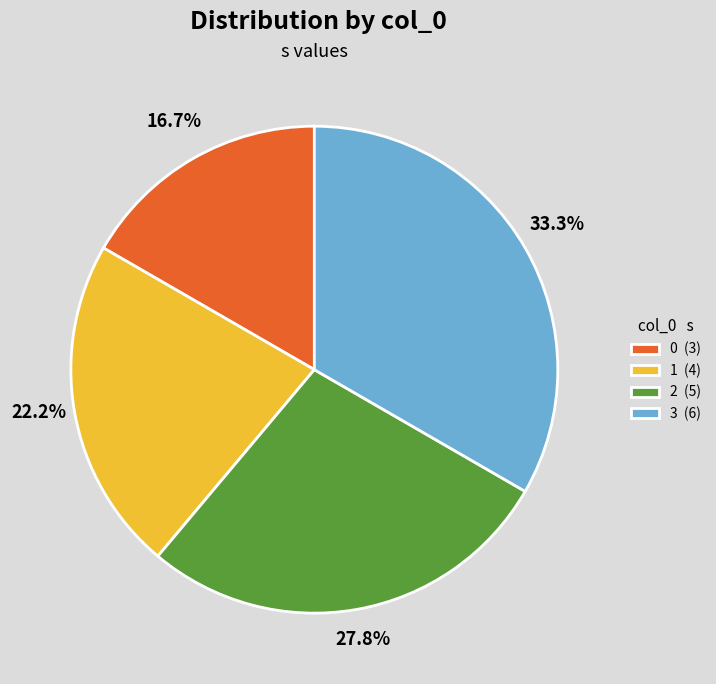

Is there a majority slice in this chart?

No